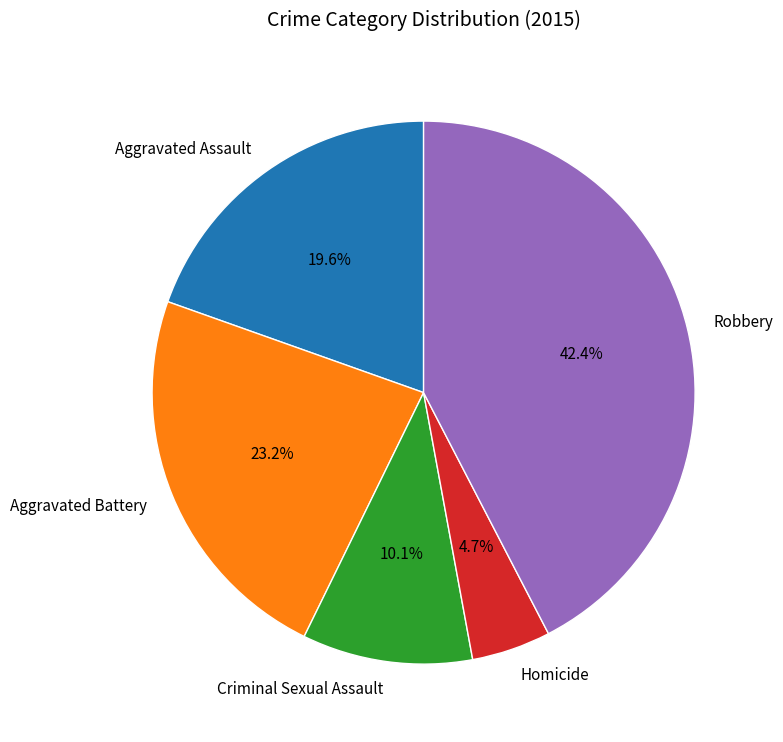

Is there a majority slice in this chart?

No